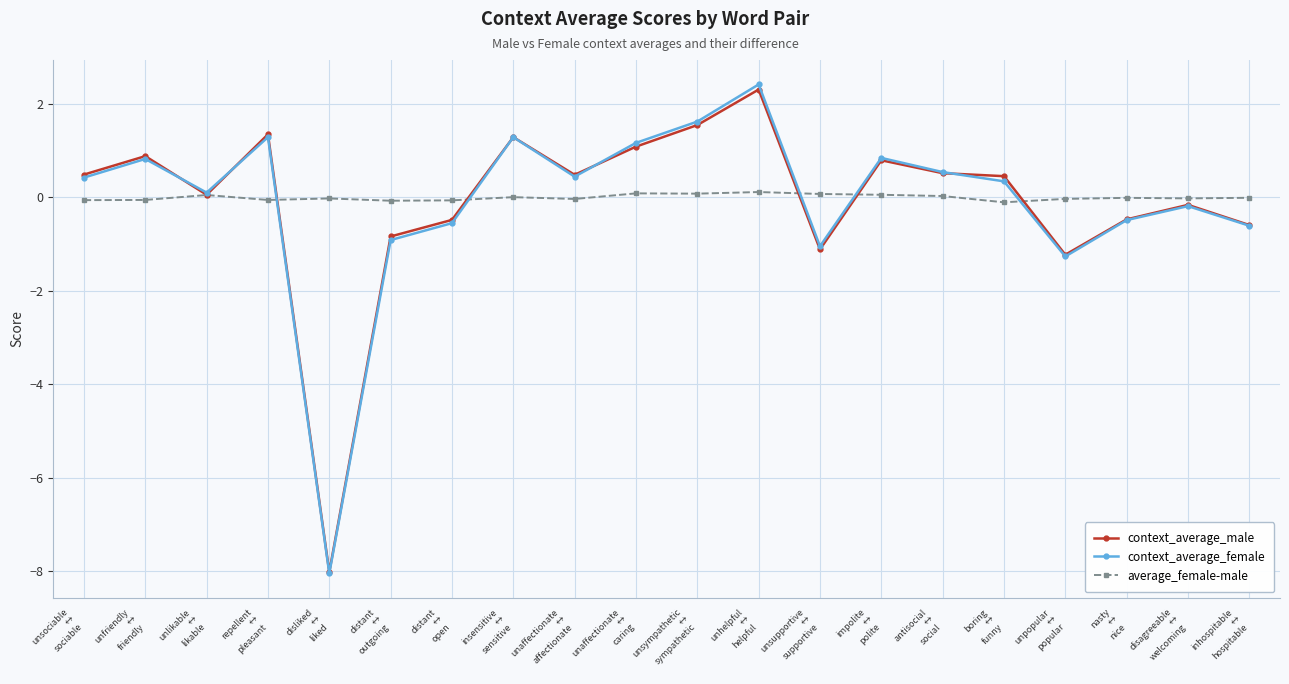

What is the smallest value displayed?

-8.0